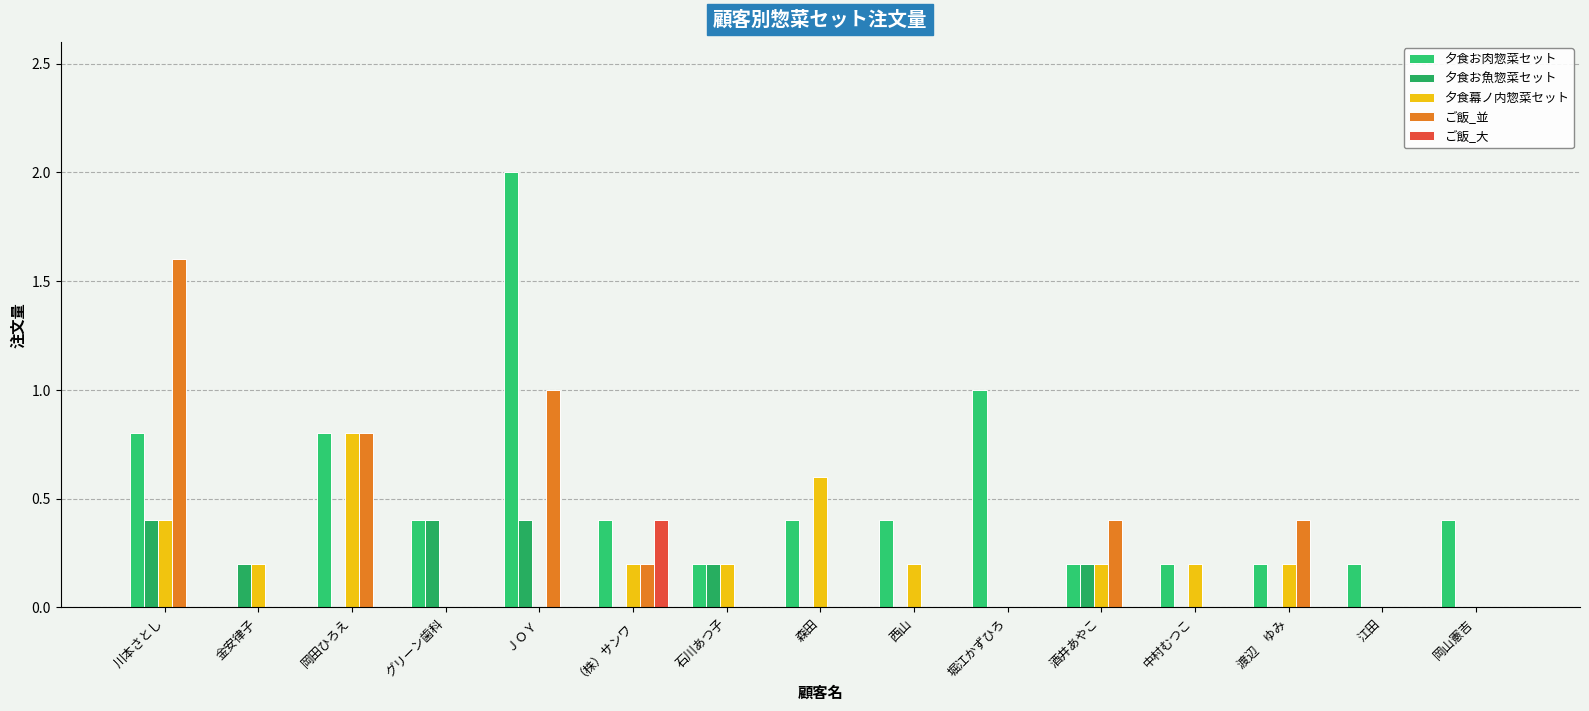

At which label does 夕食幕ノ内惣菜セット reach its minimum?

グリーン歯科